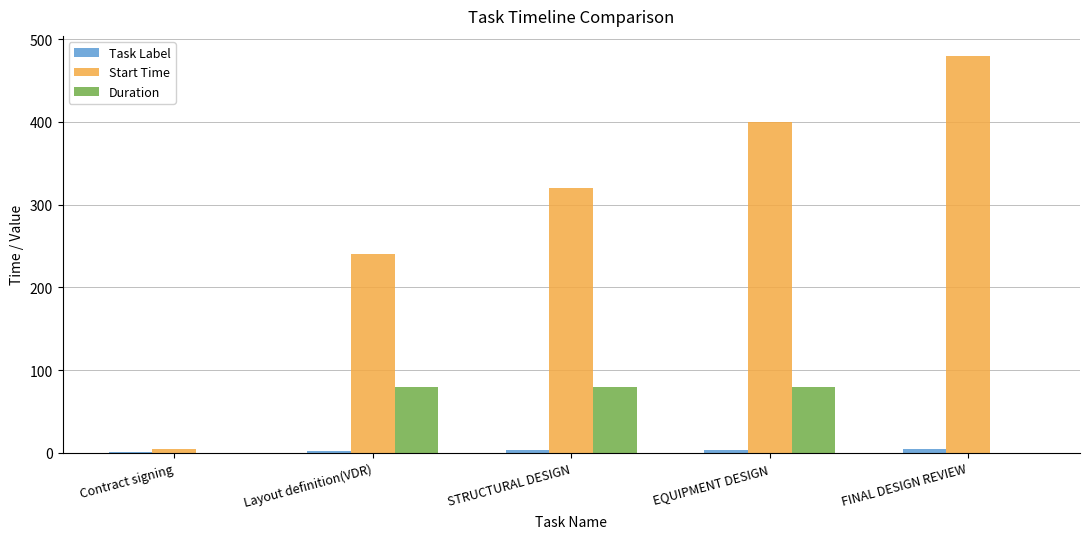

Is it true that Start Time equals 168 at FINAL DESIGN REVIEW?

False